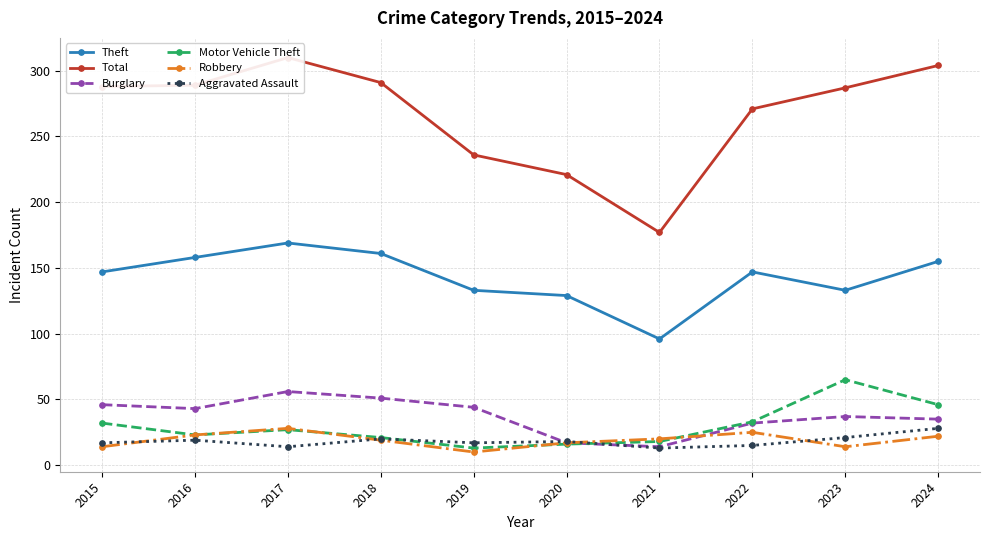

How many interior local valleys does the Aggravated Assault series have?

3